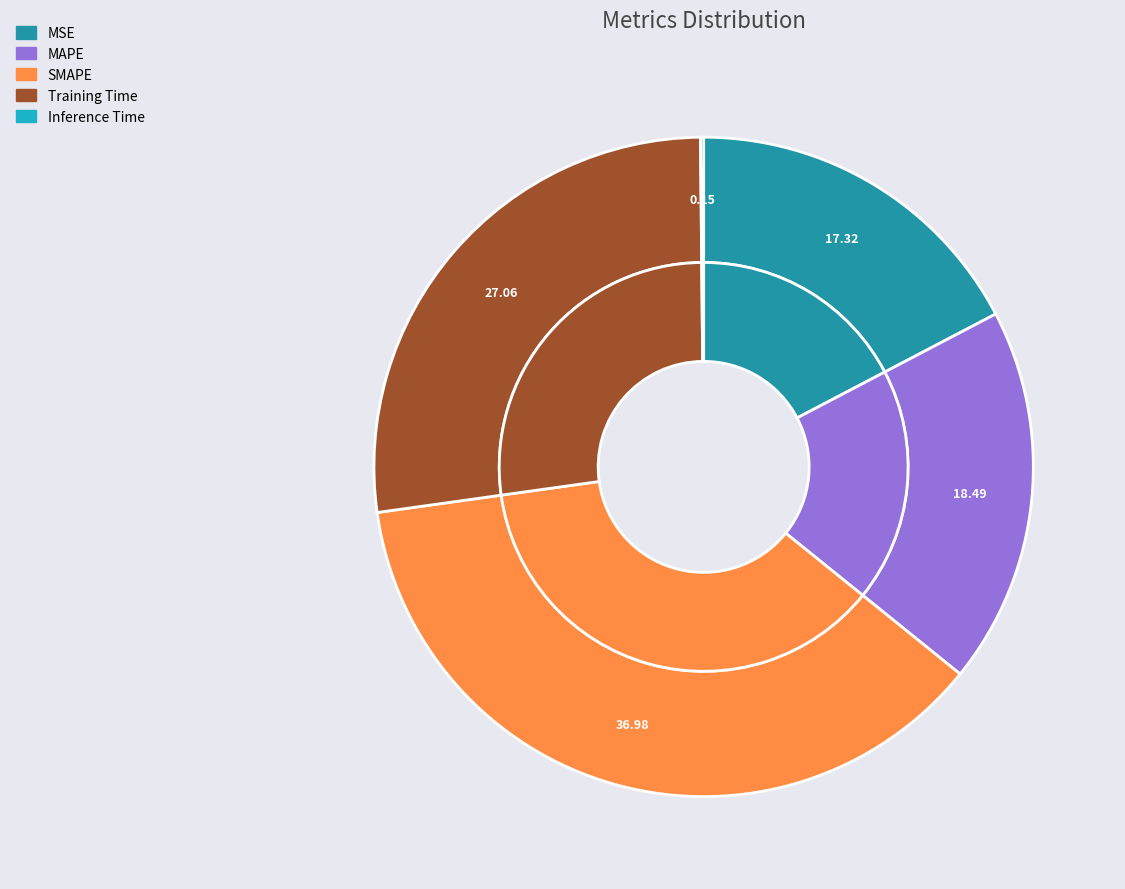

How many segments does this pie chart have?

5